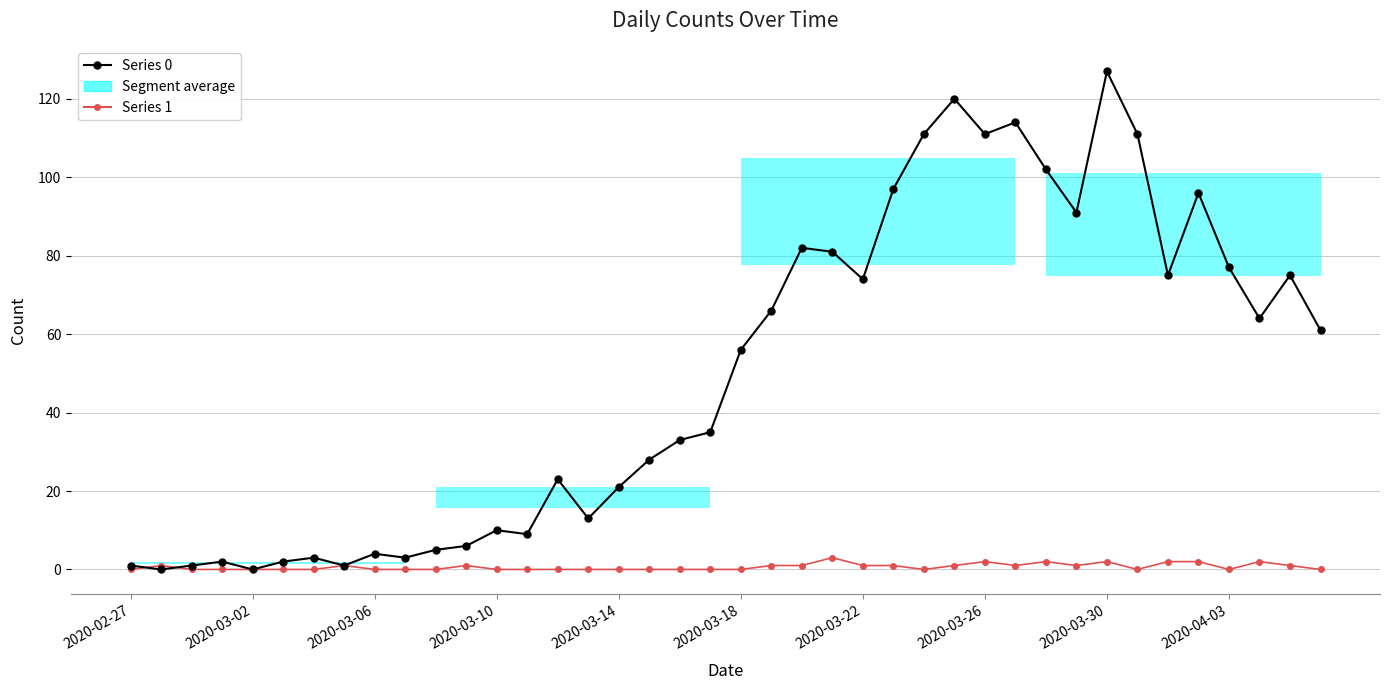

At which category does the chart reach its minimum across all series?

2020-03-02